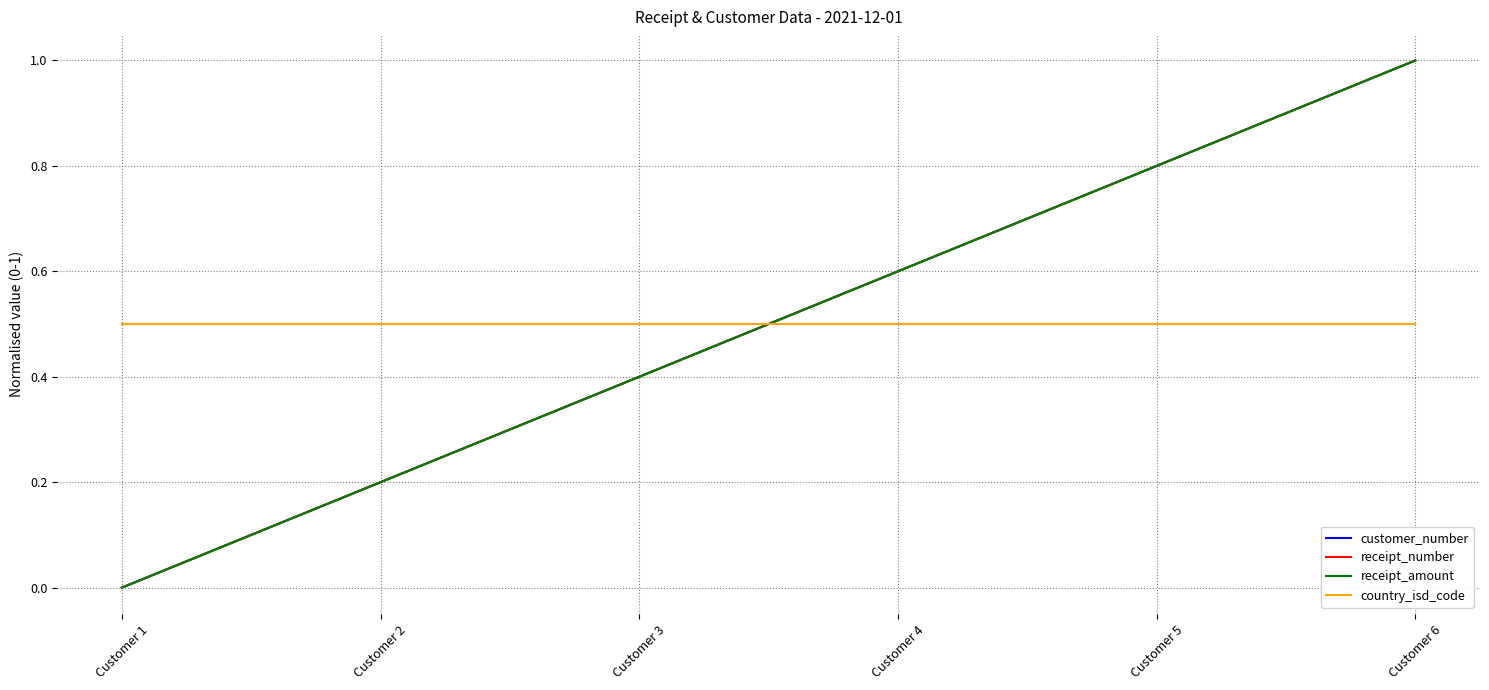

Is this an area chart (filled region under the line)?

No